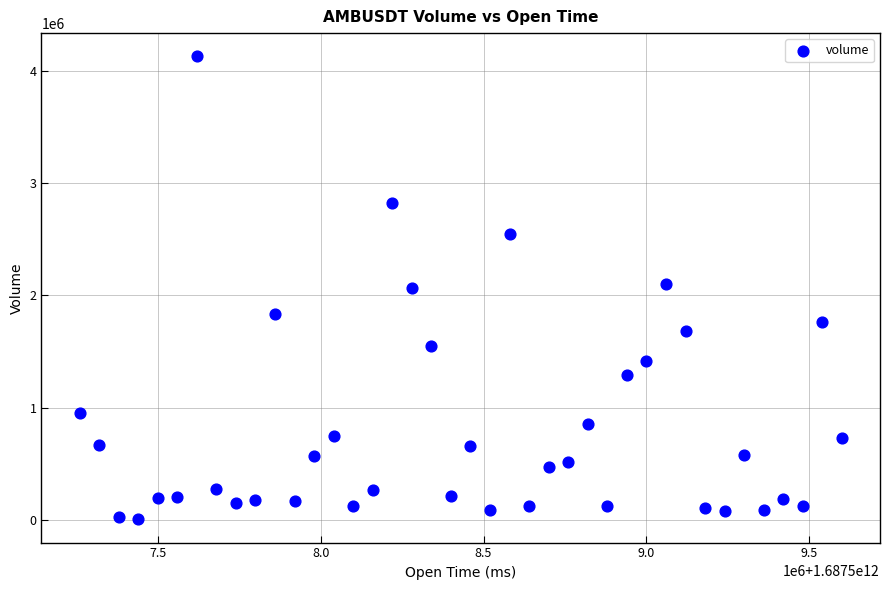

What is the range of X values (max minus min)?

2340000